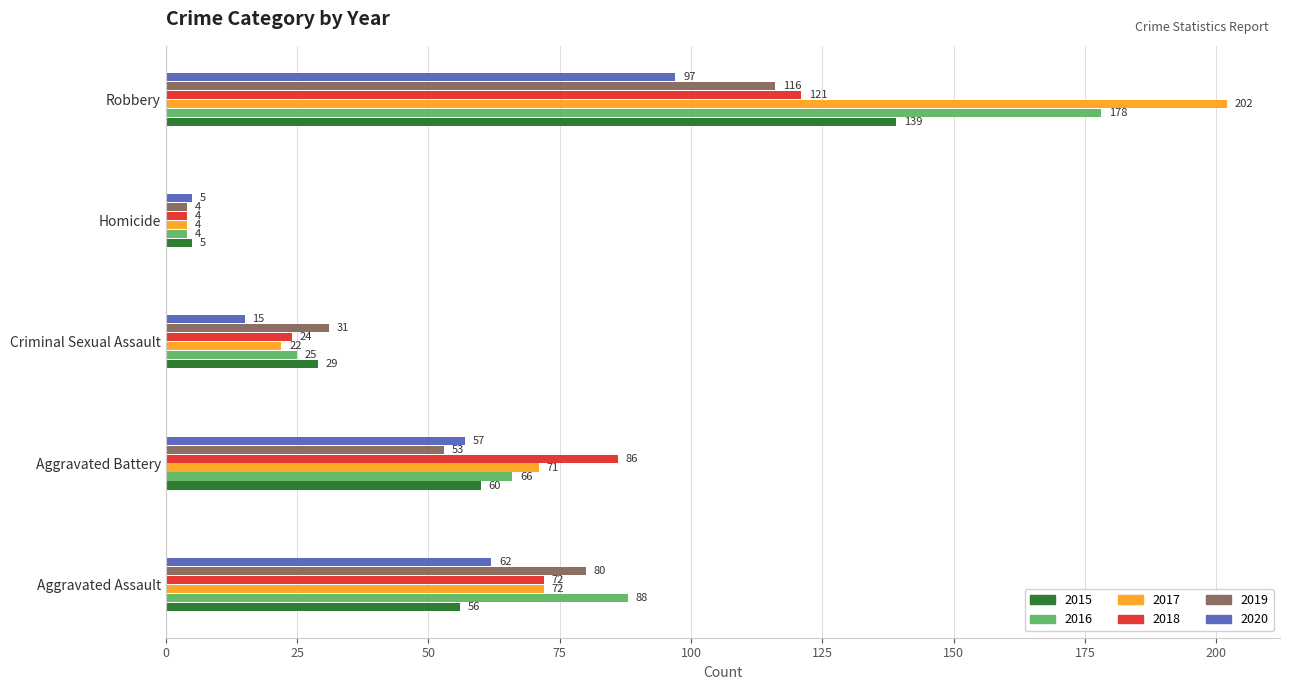

What is the sum of all 2015 values?

289